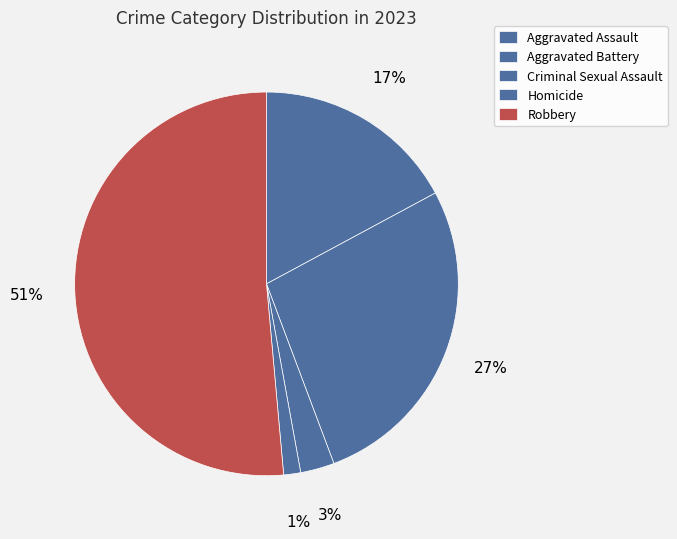

What percentage is NOT represented by Aggravated Battery?

72.9%